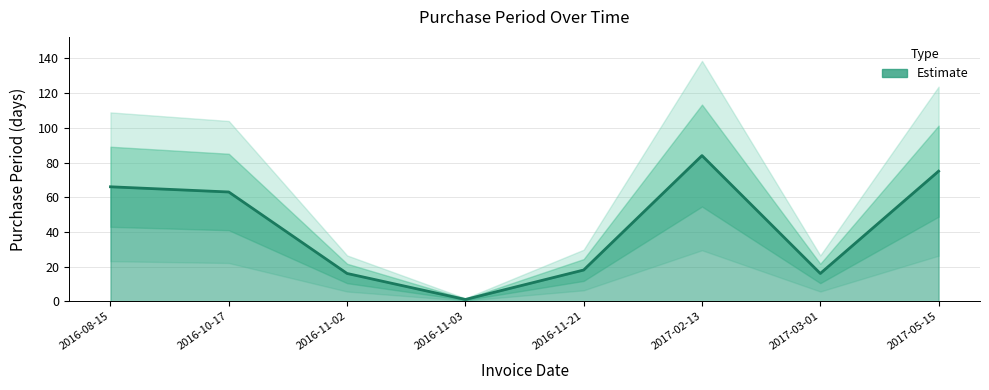

Does the chart have visible grid lines?

Yes